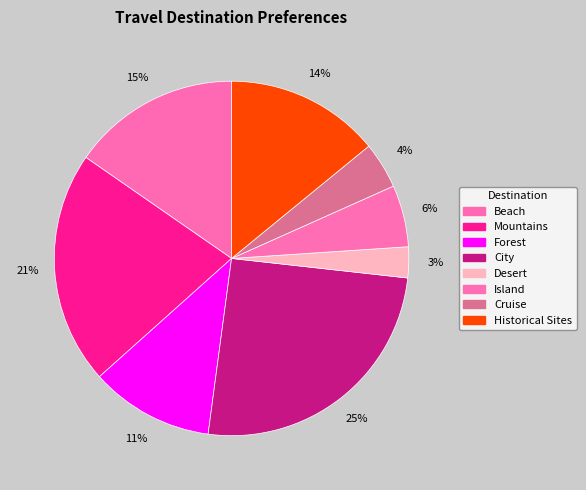

Is it true that Beach is 15% of the pie?

True